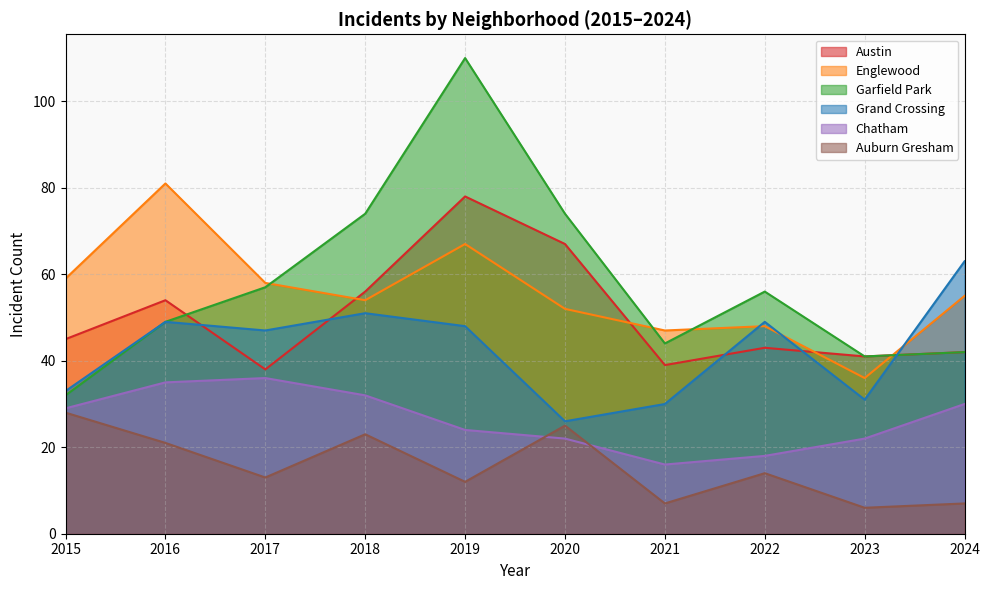

What are all the series names shown in the legend?

Austin, Englewood, Garfield Park, Grand Crossing, Chatham, Auburn Gresham